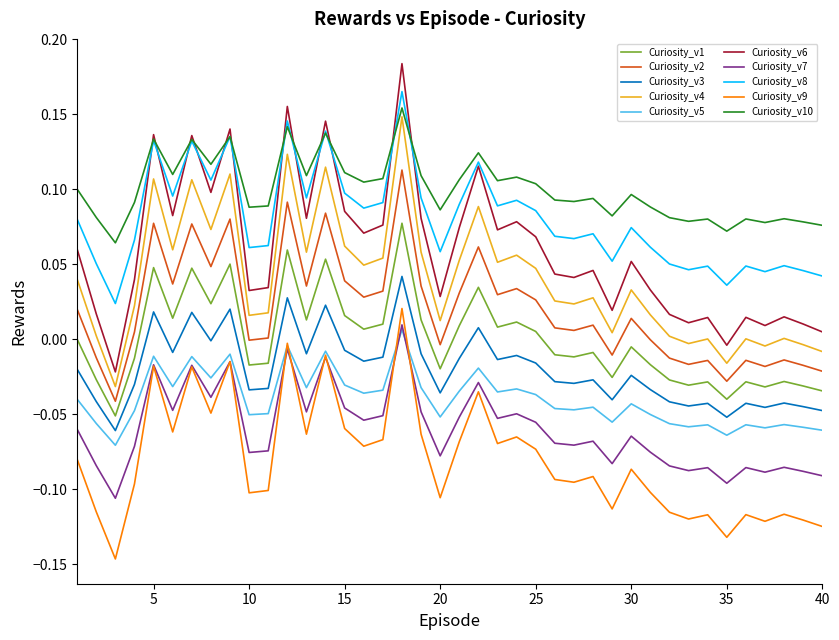

Which series has the largest total across all categories?

Curiosity_v10